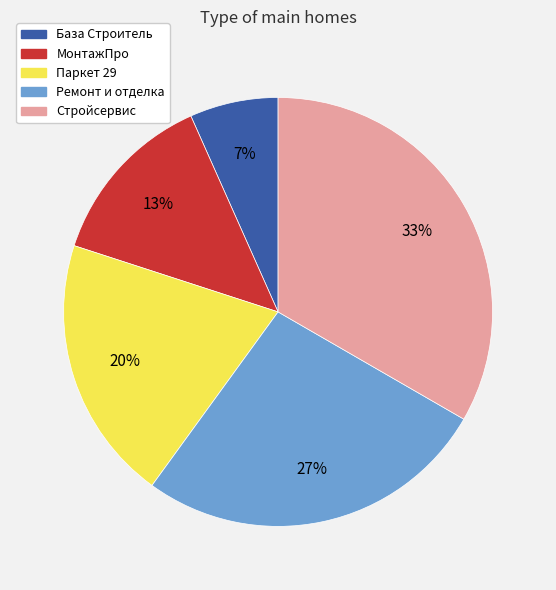

Does any single category account for the majority?

No